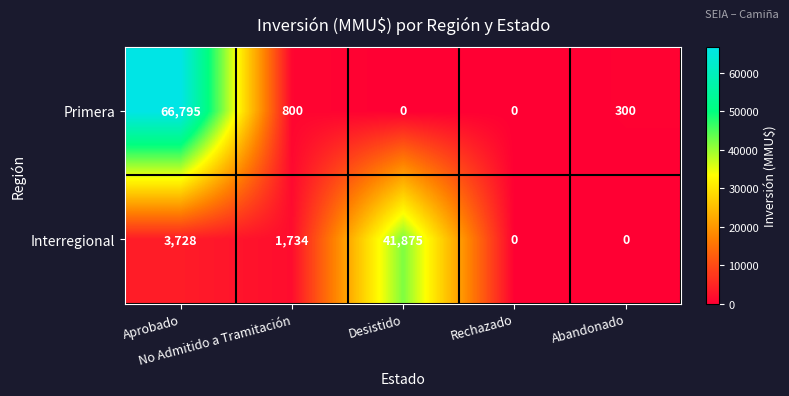

Which series has the widest spread of values?

Primera